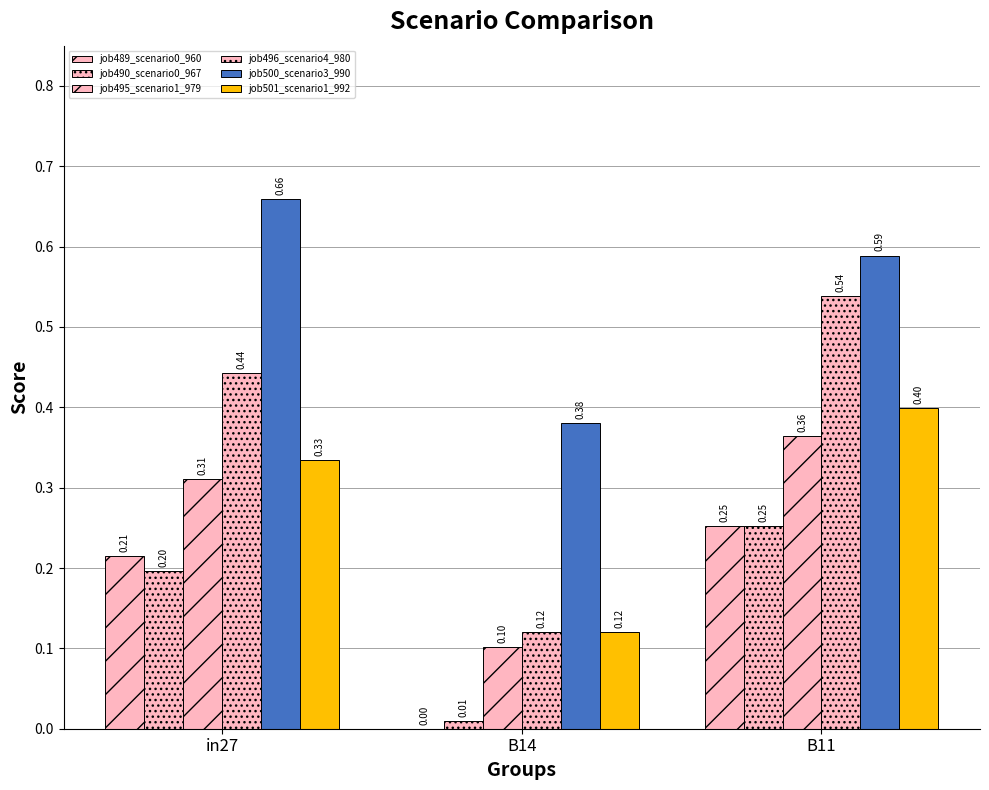

Count the number of data series in this chart.

6